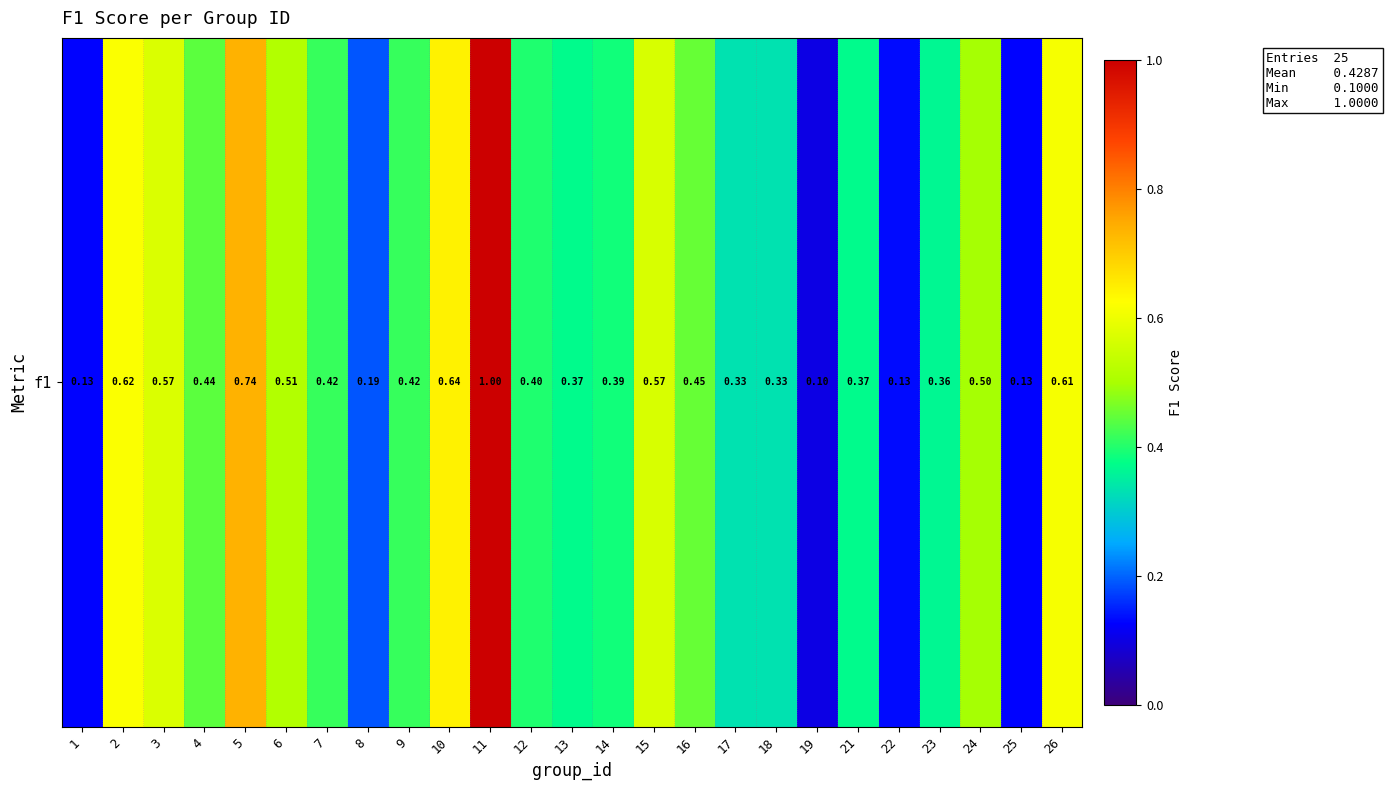

Rank the categories by value from highest to lowest.

11, 5, 10, 2, 26, 3, 15, 6, 24, 16, 4, 7, 9, 12, 14, 13, 21, 23, 17, 18, 8, 22, 1, 25, 19